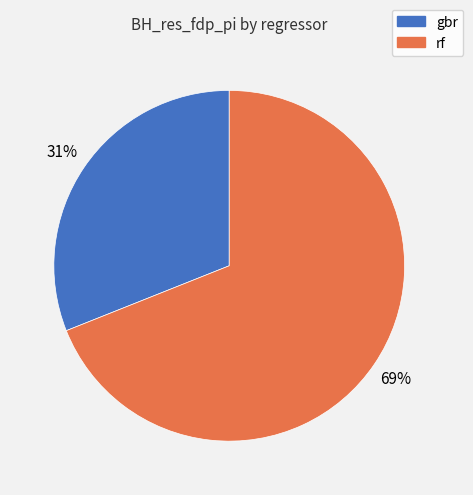

Count the number of slices in the pie.

2